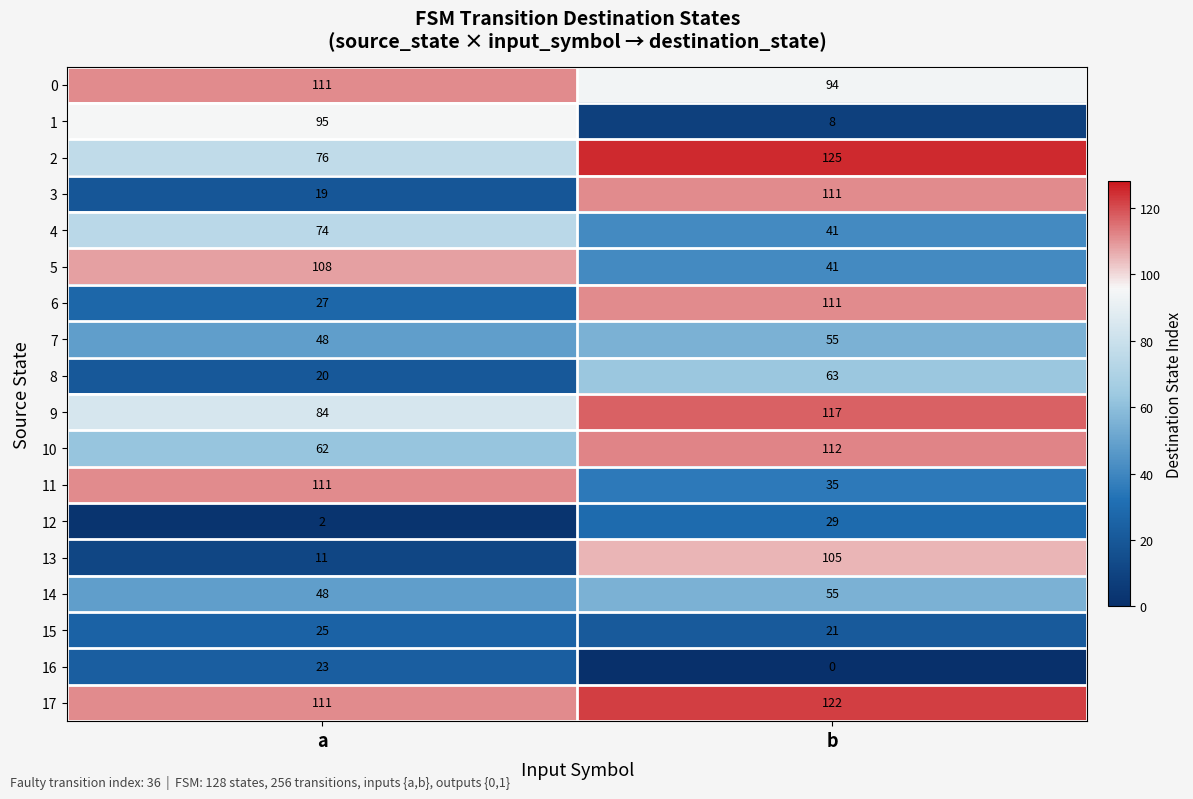

What is the lowest value of the 9 series?

84